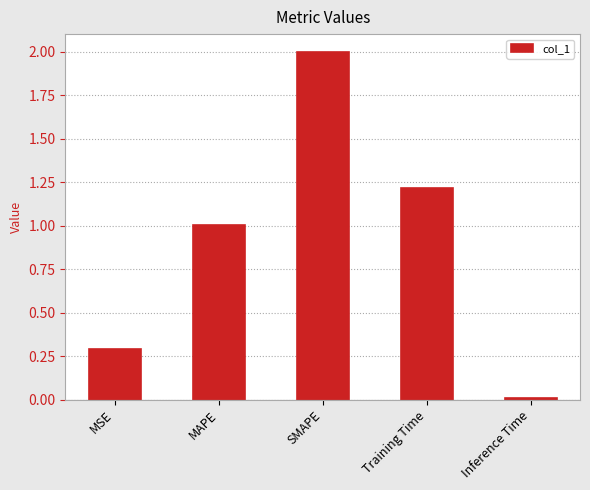

Is it true that the value at Training Time is 0.5?

False